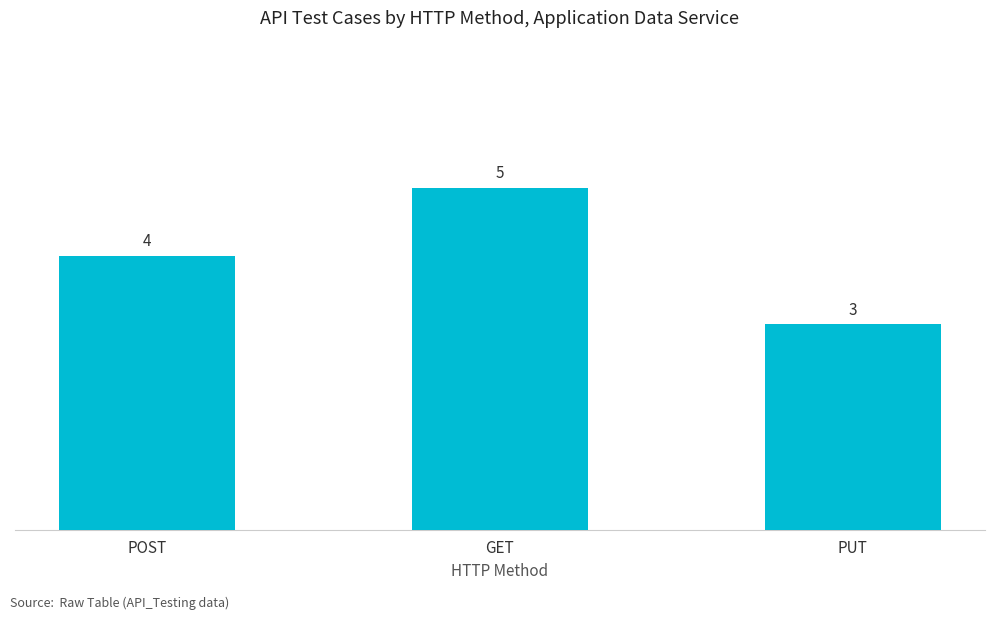

Are the bars grouped side by side (vs. stacked)?

No